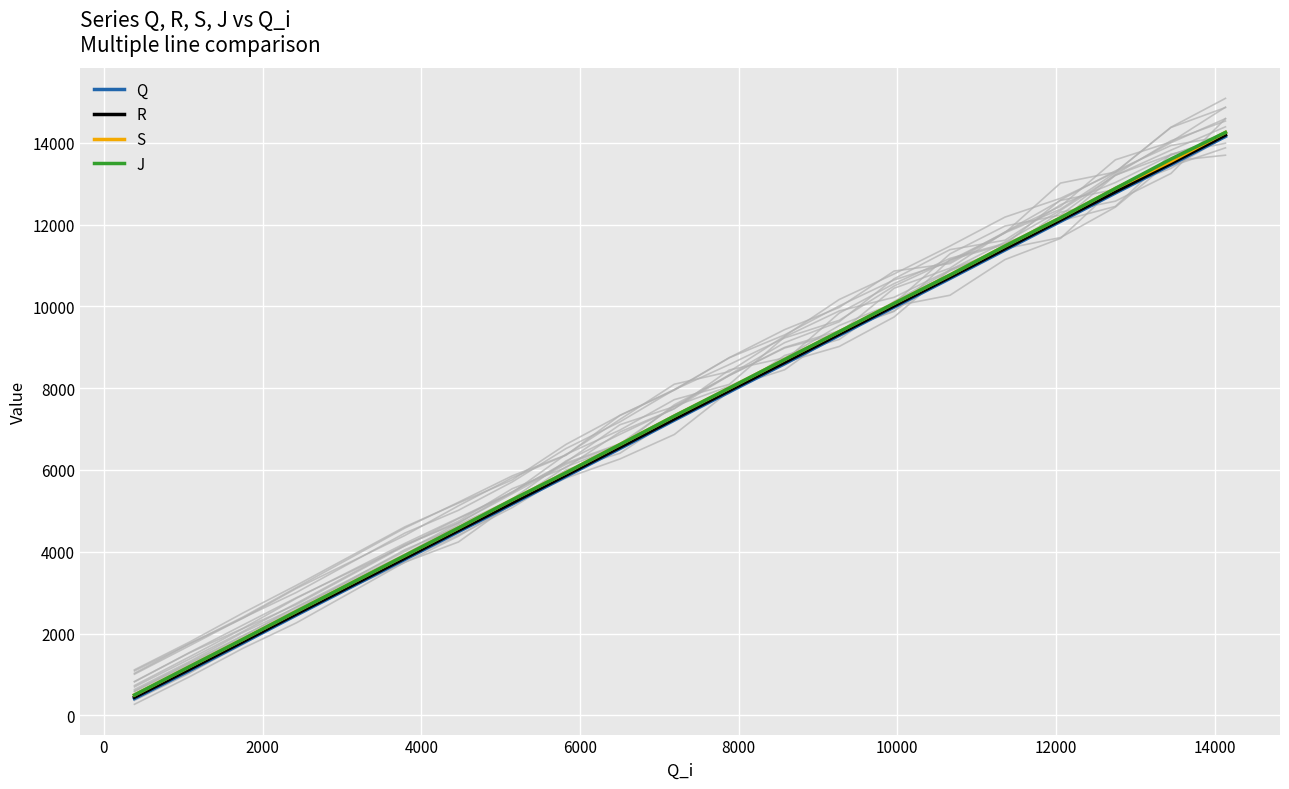

What is the highest value of the R series?

14191